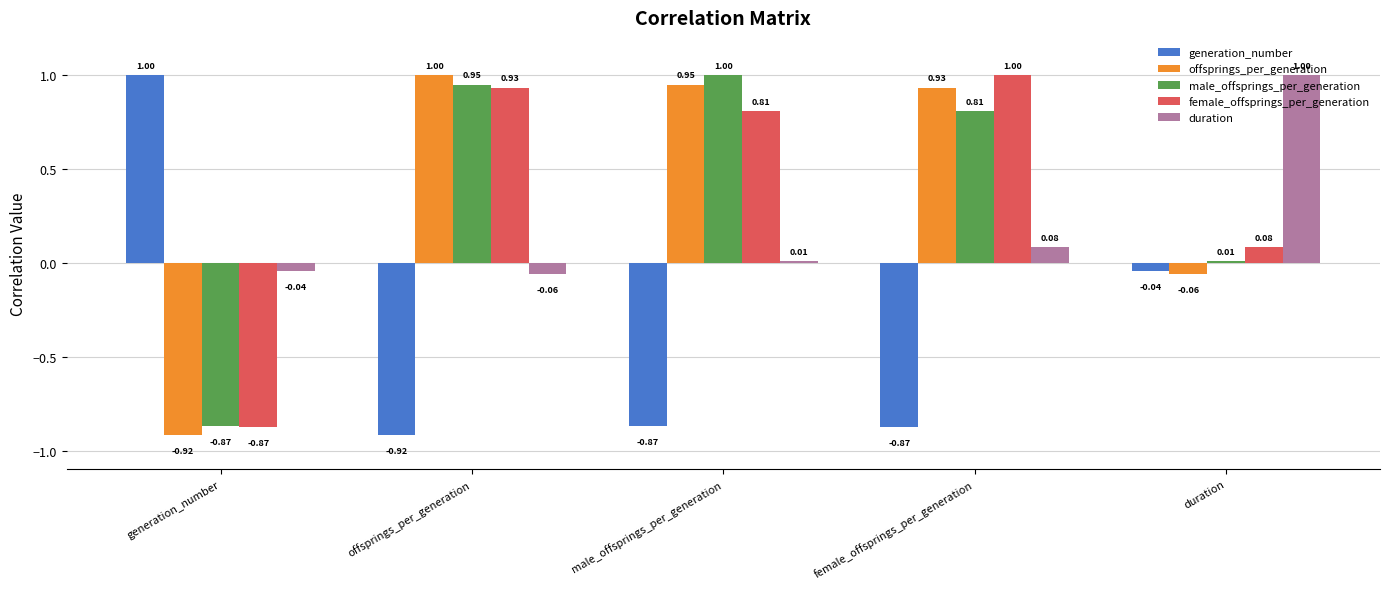

What is the difference between the maximum and second lowest values in the generation_number series?

1.9